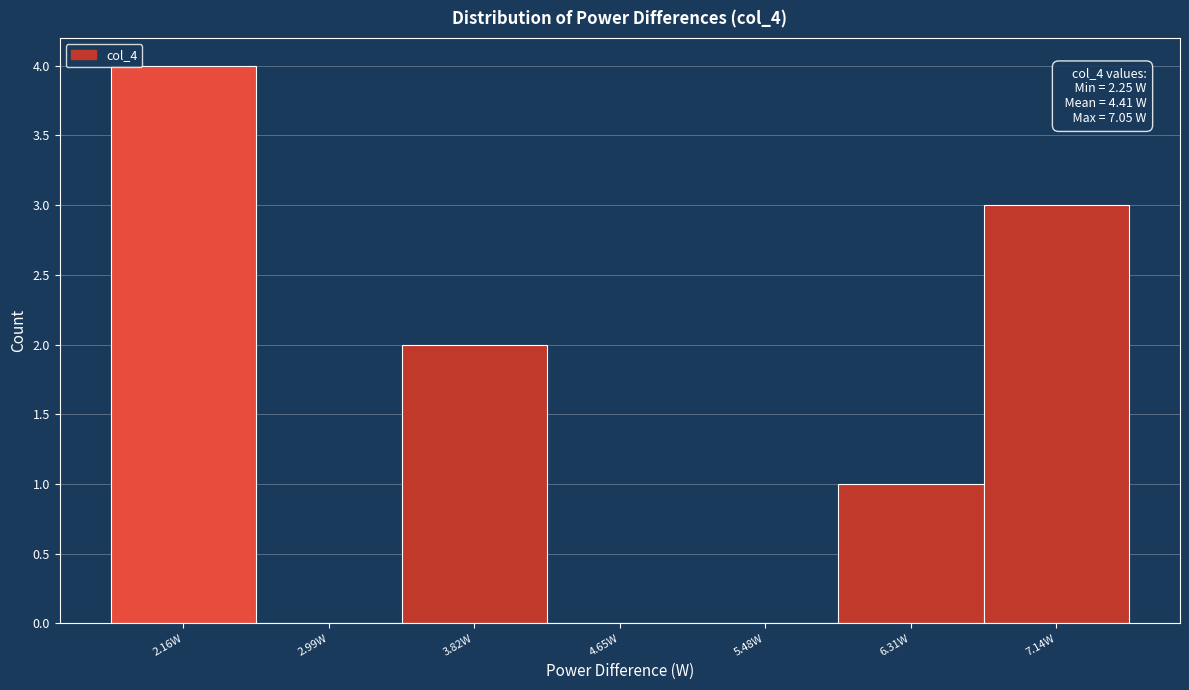

Which range on the x-axis has the tallest bar?

1.8 to 2.6